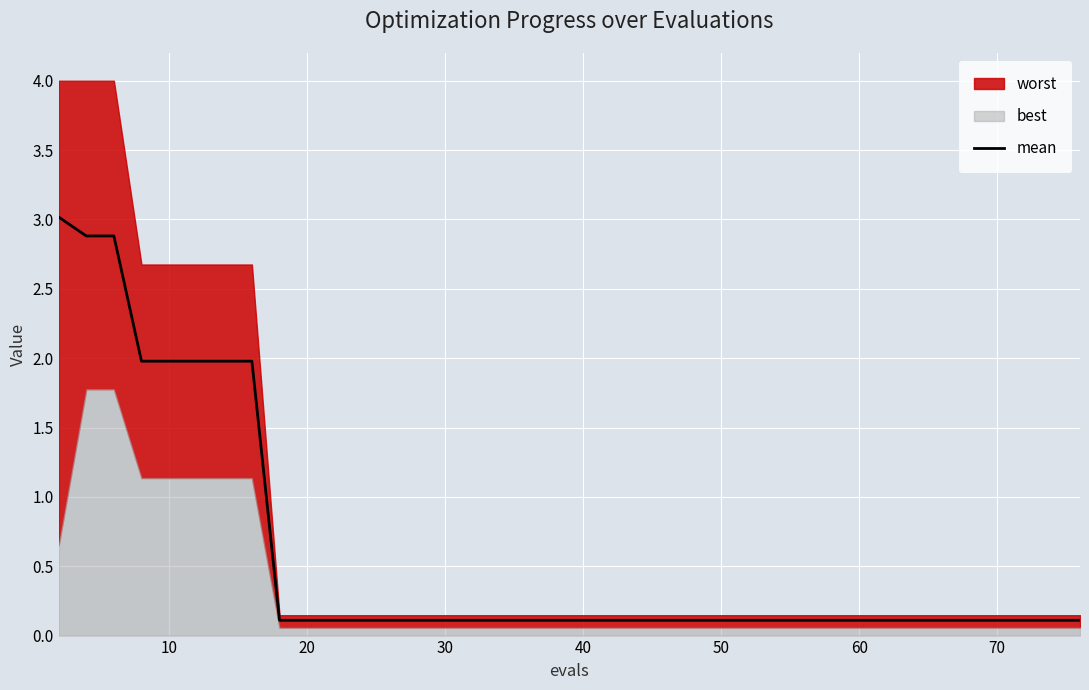

What is the highest value of the mean series?

3.0